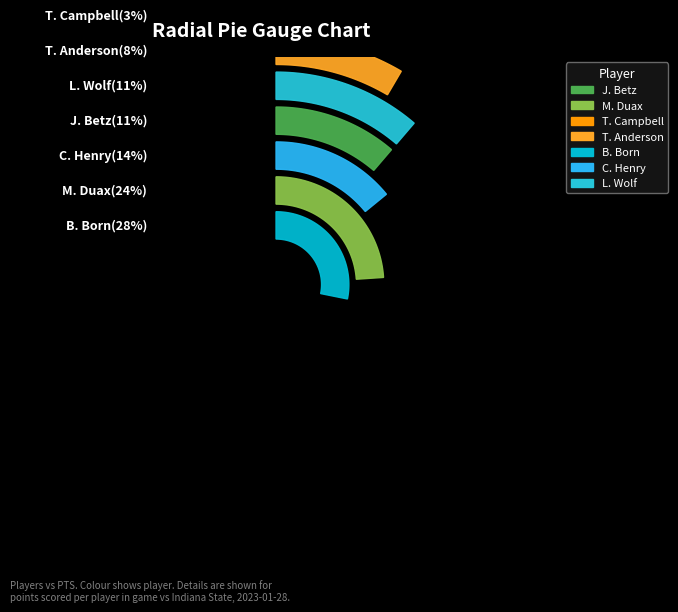

How much of the chart is everything except L. Wolf?

88.7%